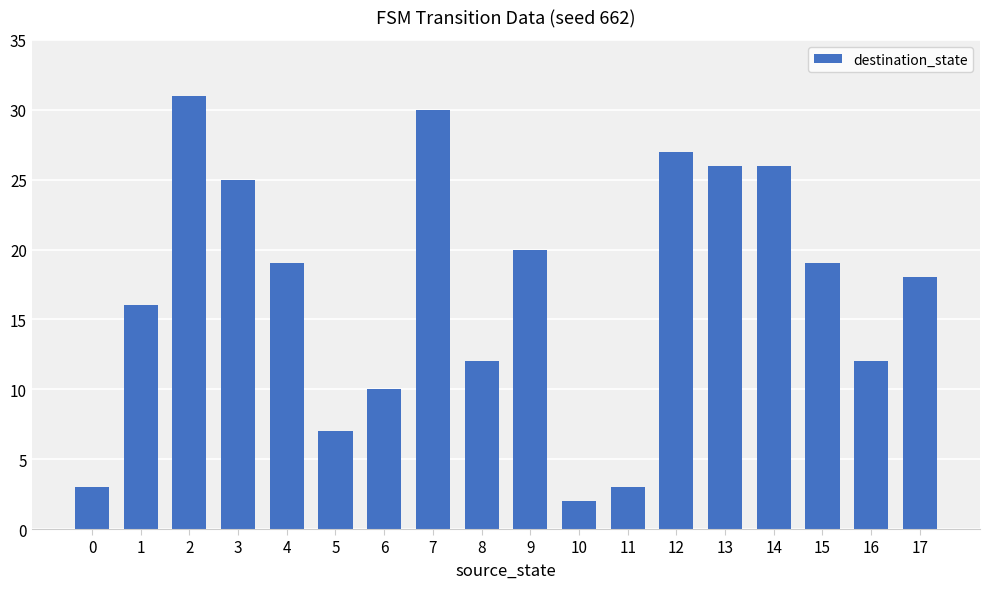

Reading left to right, extract all data points from this chart.

3	16	31	25	19	7	10	30	12	20	2	3	27	26	26	19	12	18